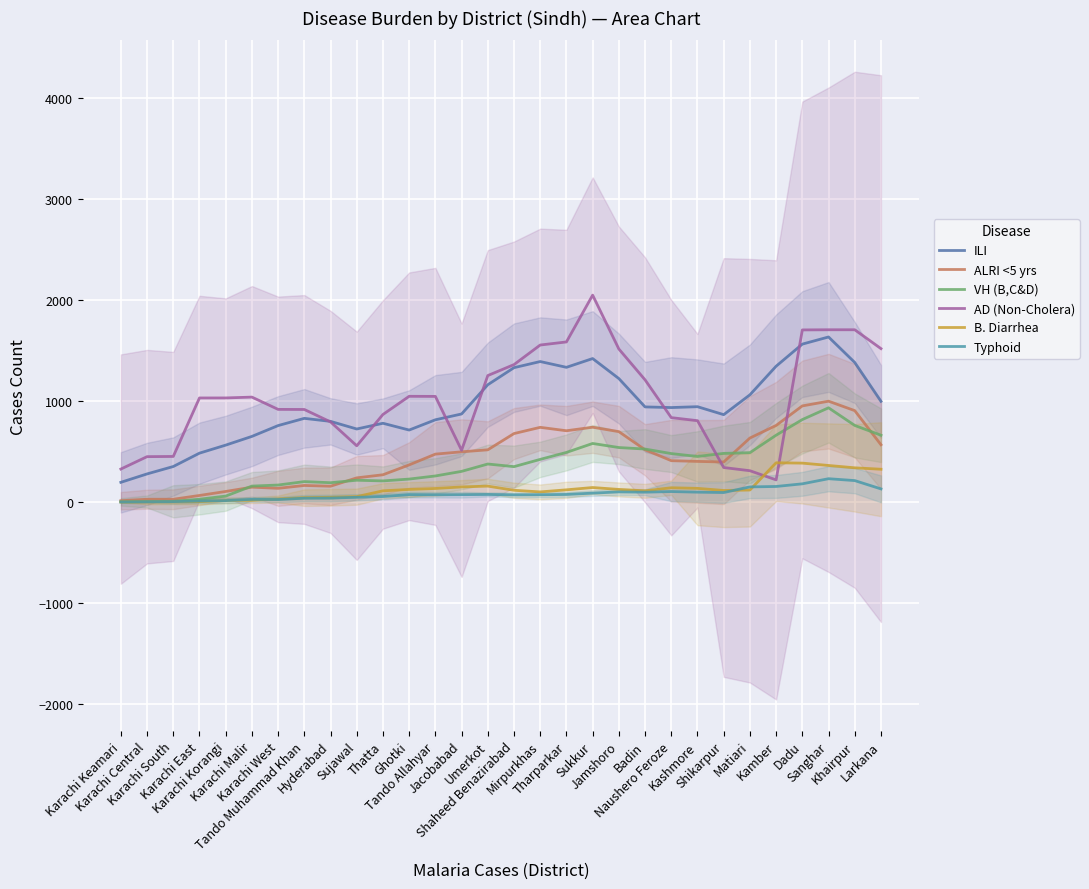

The VH (B,C&D) series shows 524.4 at Badin. True or false?

True